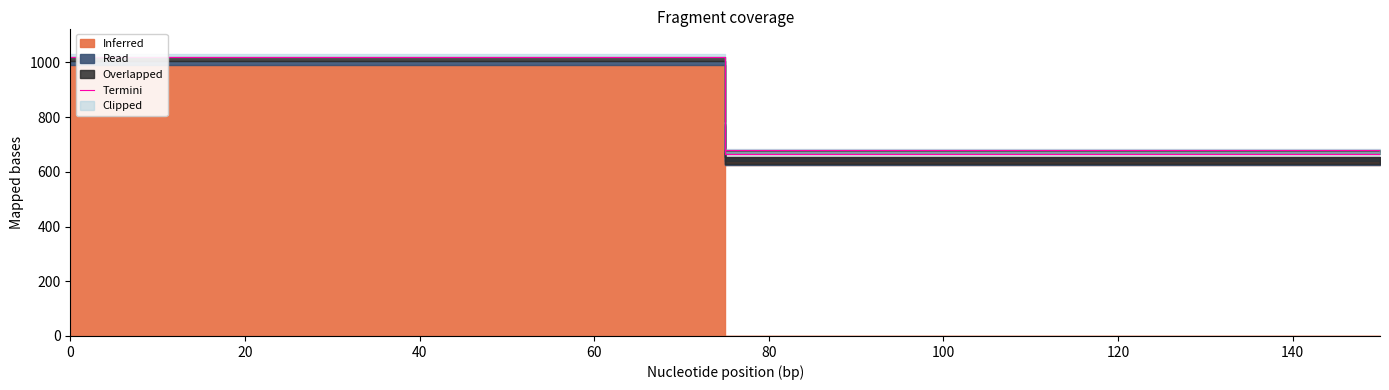

The chart shows a value of 694.2 at 0. True or false?

False